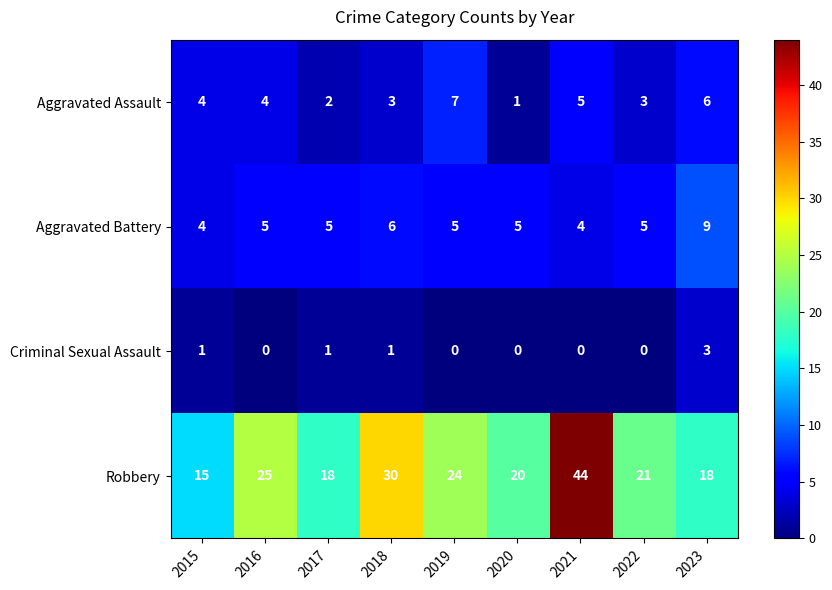

What is the average value of the Aggravated Battery series?

5